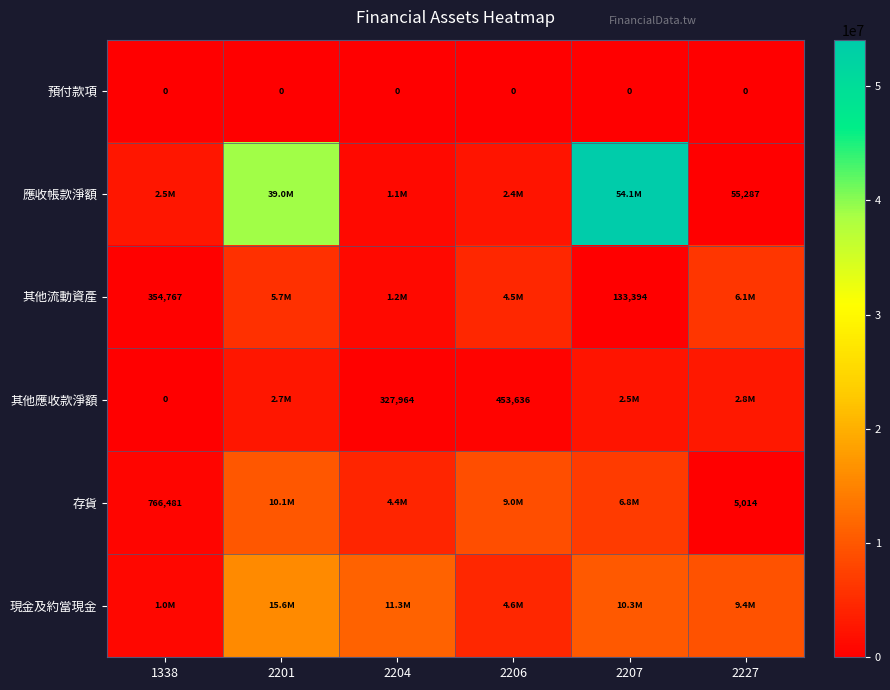

How many distinct data groups are displayed?

6